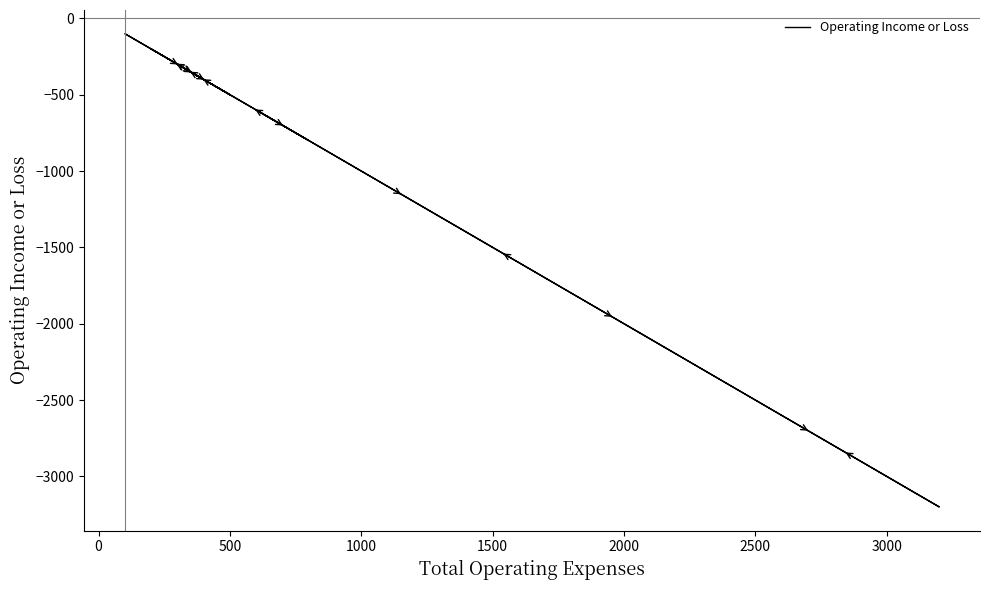

Is this an area chart (filled region under the line)?

No